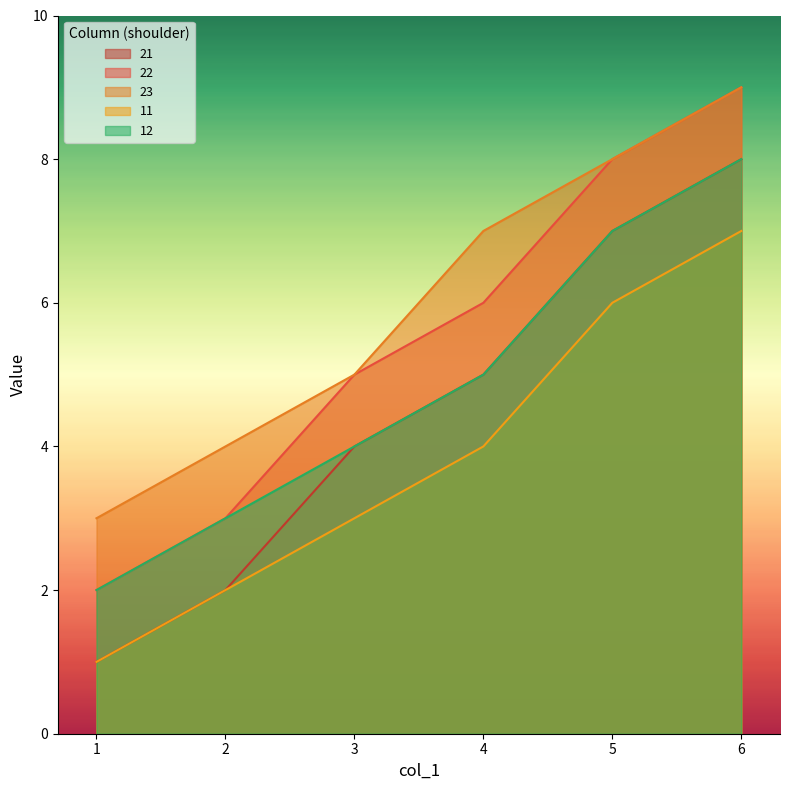

True or false: 21 and 11 intersect in this chart.

False